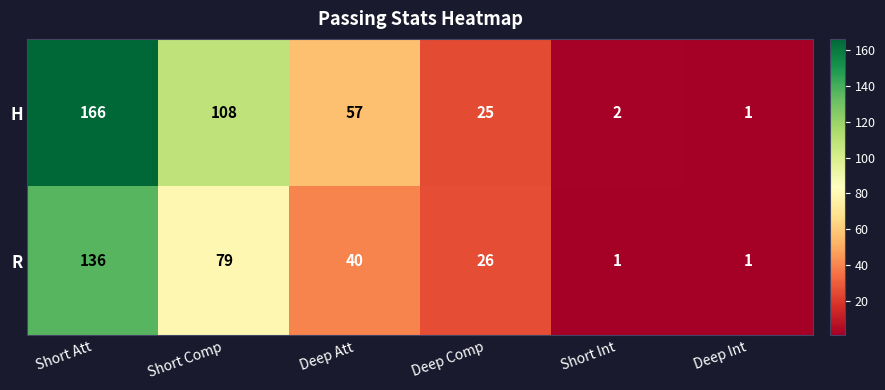

How many R values are between 1 and 79?

5